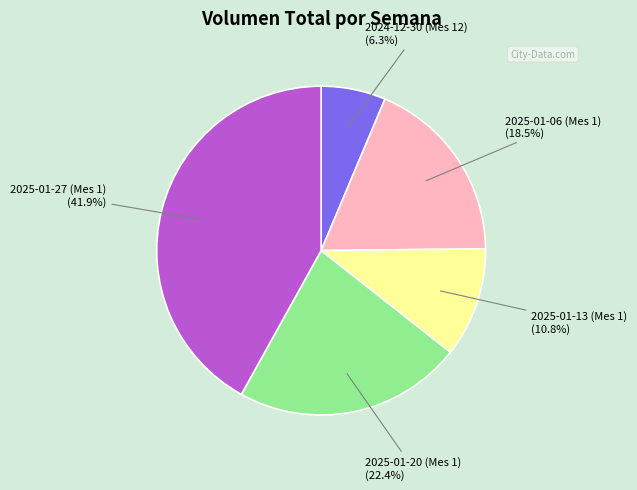

Count the number of slices in the pie.

5